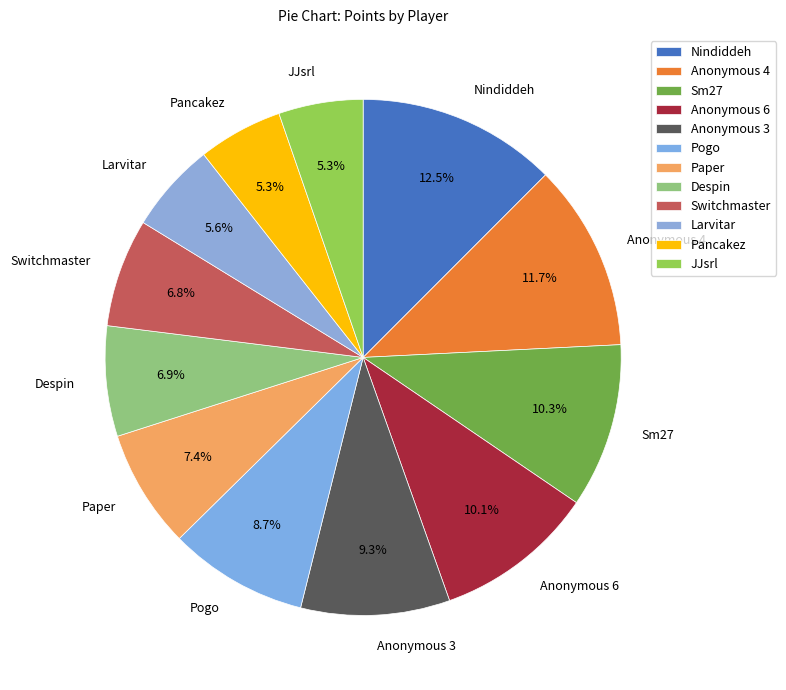

True or false: Anonymous 3 accounts for 9% of the total.

True